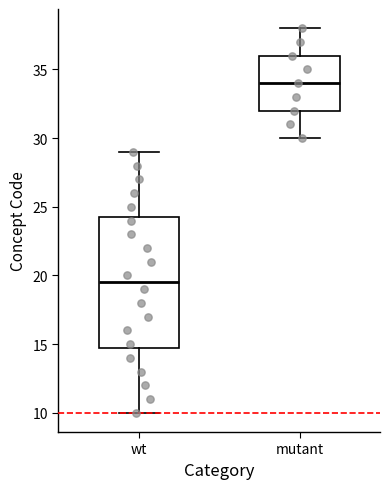

Reading left to right, read every box against the y-axis: the position of its median line, the range the box covers, and the ends of its whiskers. The values are not printed on the chart, so give them approximately, as read against the axis.

wt: median 19.5, box 15.0 to 24.5, whiskers 10.0 to 29.0
mutant: median 34.0, box 32.0 to 36.0, whiskers 30.0 to 38.0